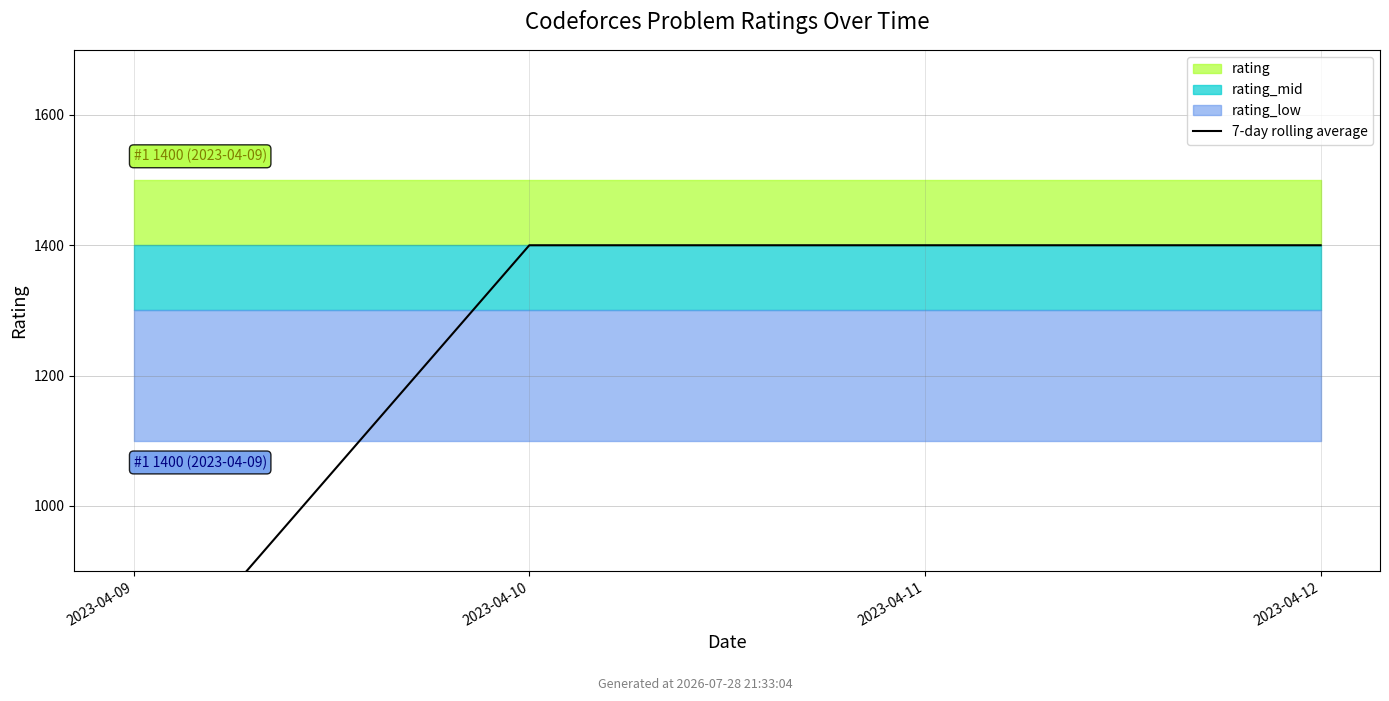

Reading left to right, extract all data points from this chart.

2023-04-09=700	2023-04-10=1400	2023-04-11=1400	2023-04-12=1400